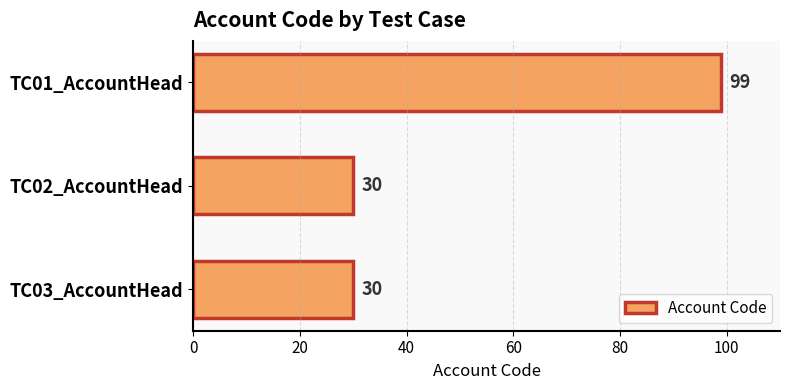

How many bars are there in total?

3